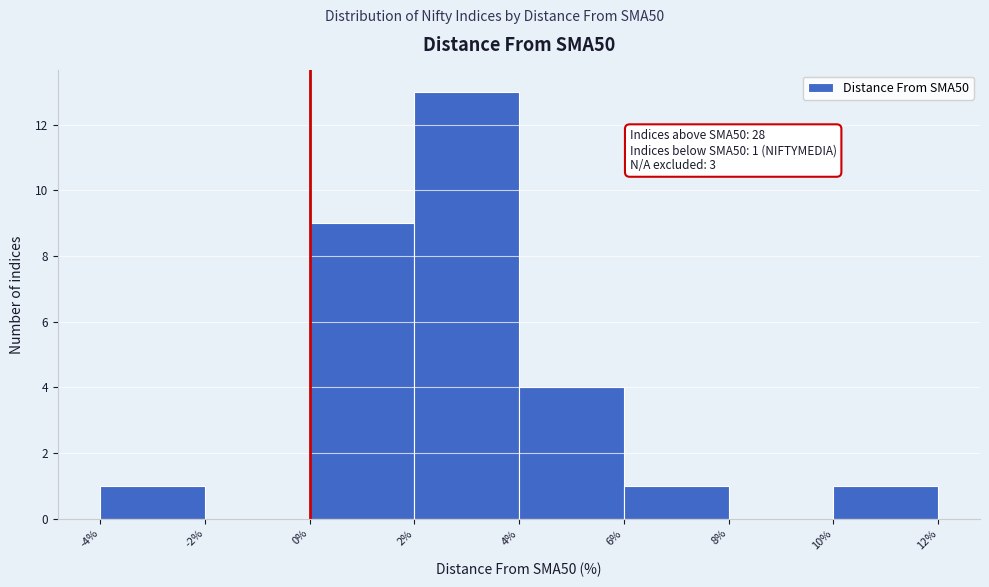

Which range on the x-axis has the tallest bar?

2% to 4%